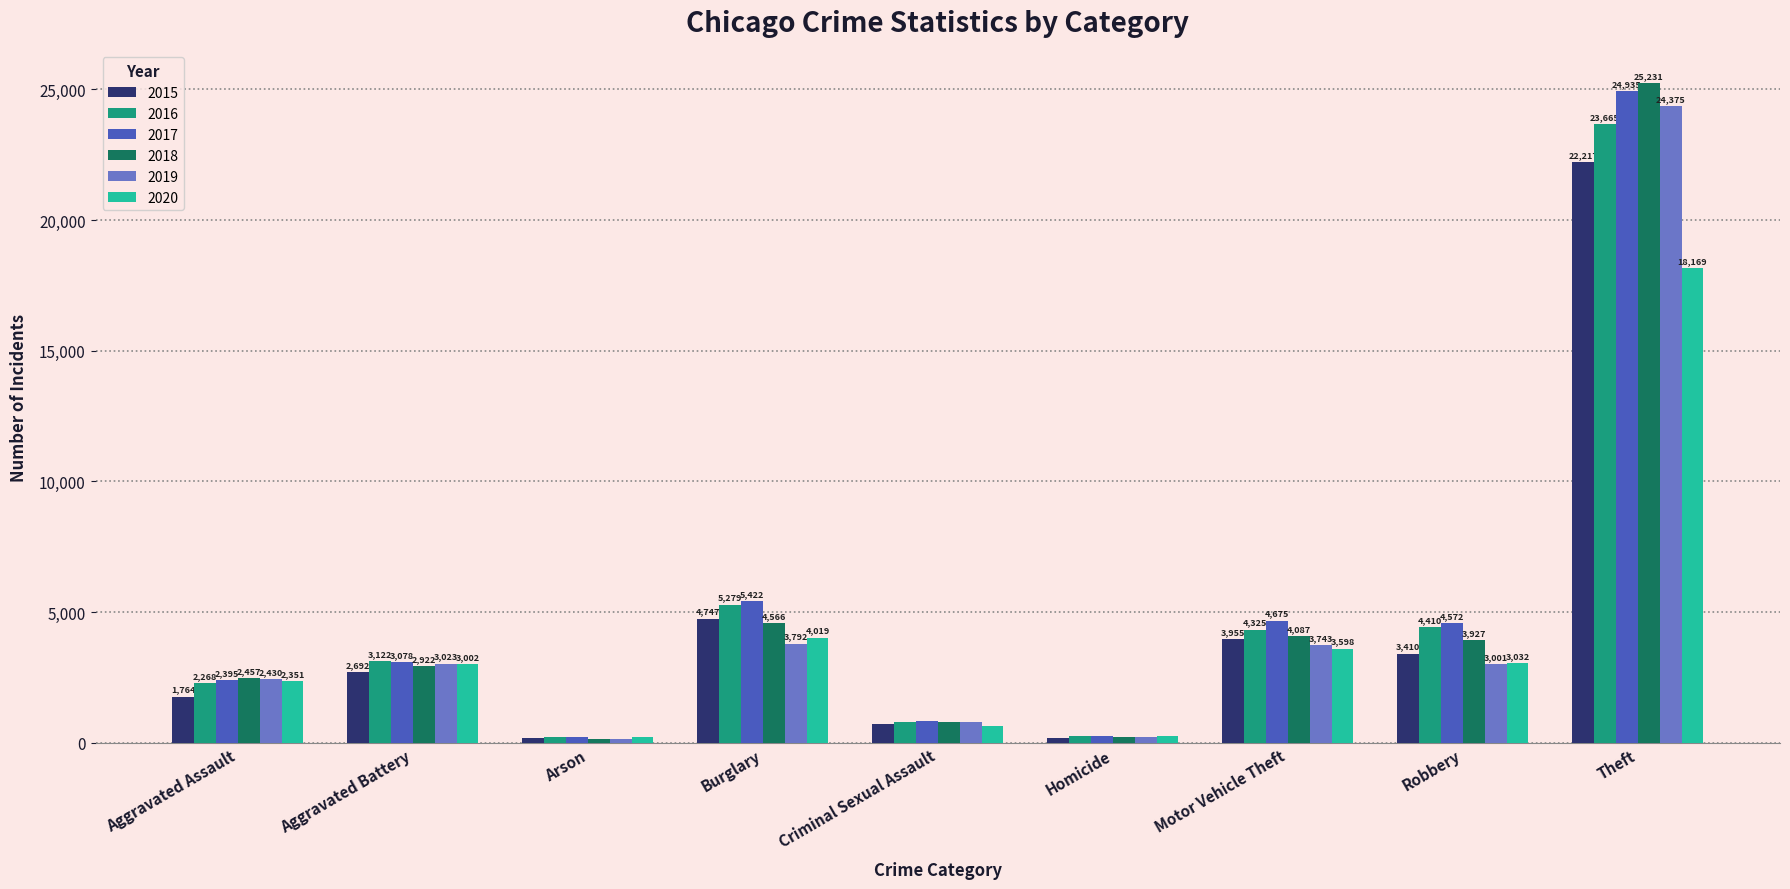

Where is 2016 nearest to the value 11942?

Burglary